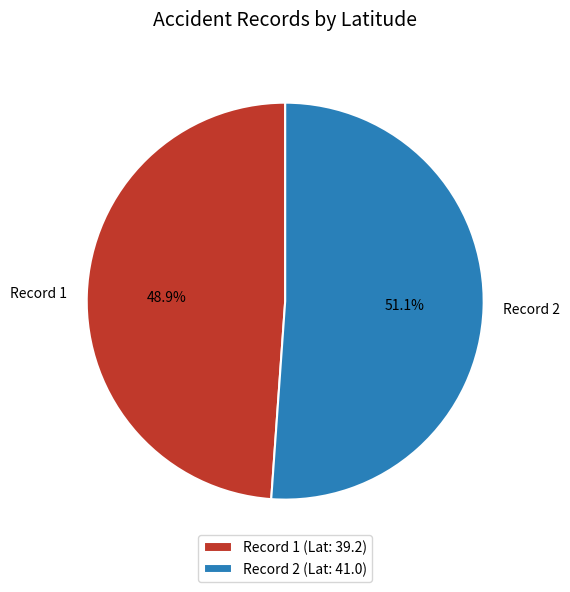

Does any single category account for the majority?

Yes